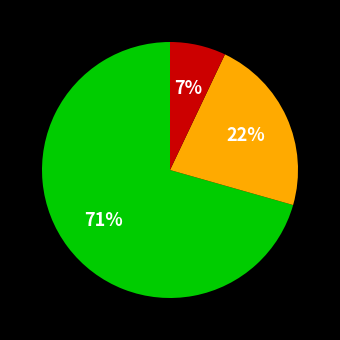

To the nearest percent, what is the difference between the largest and smallest slice percentages?

64%